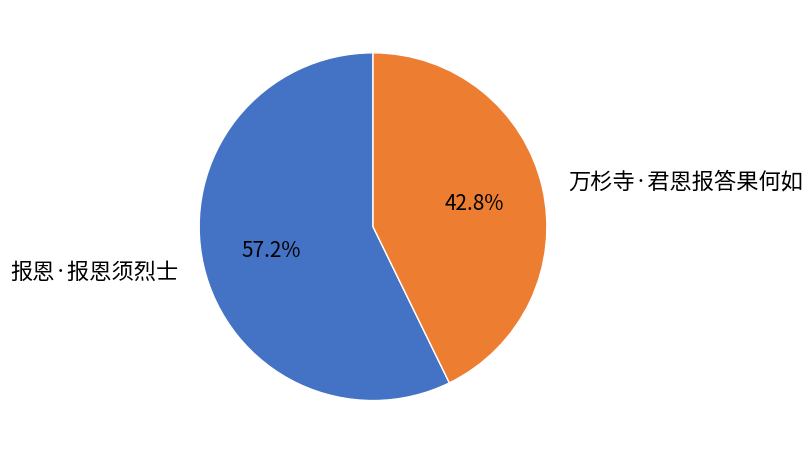

How many segments does this pie chart have?

2